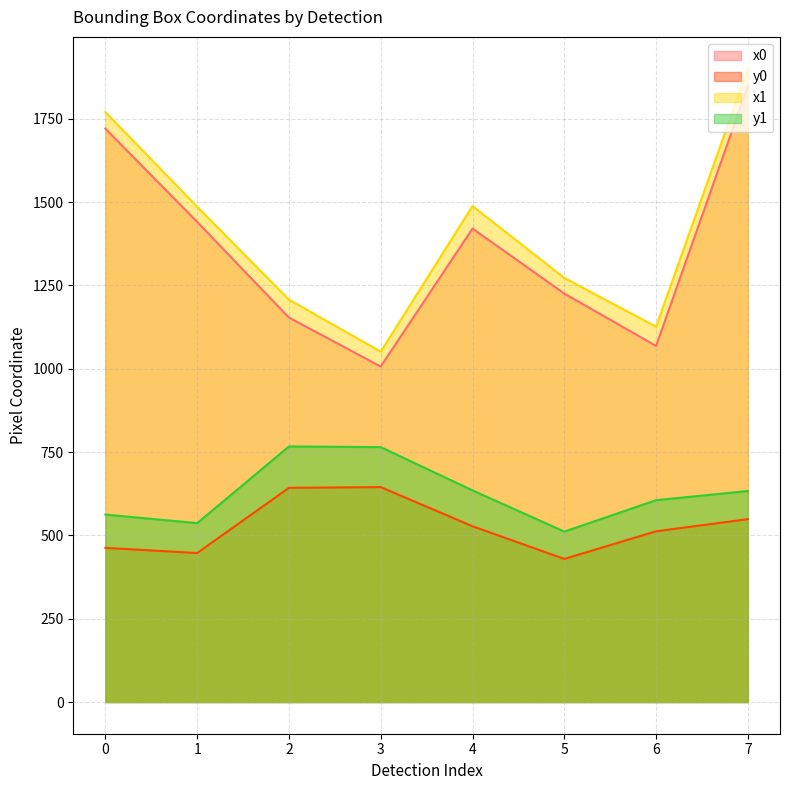

True or false: x0 and y0 cross at least once.

False